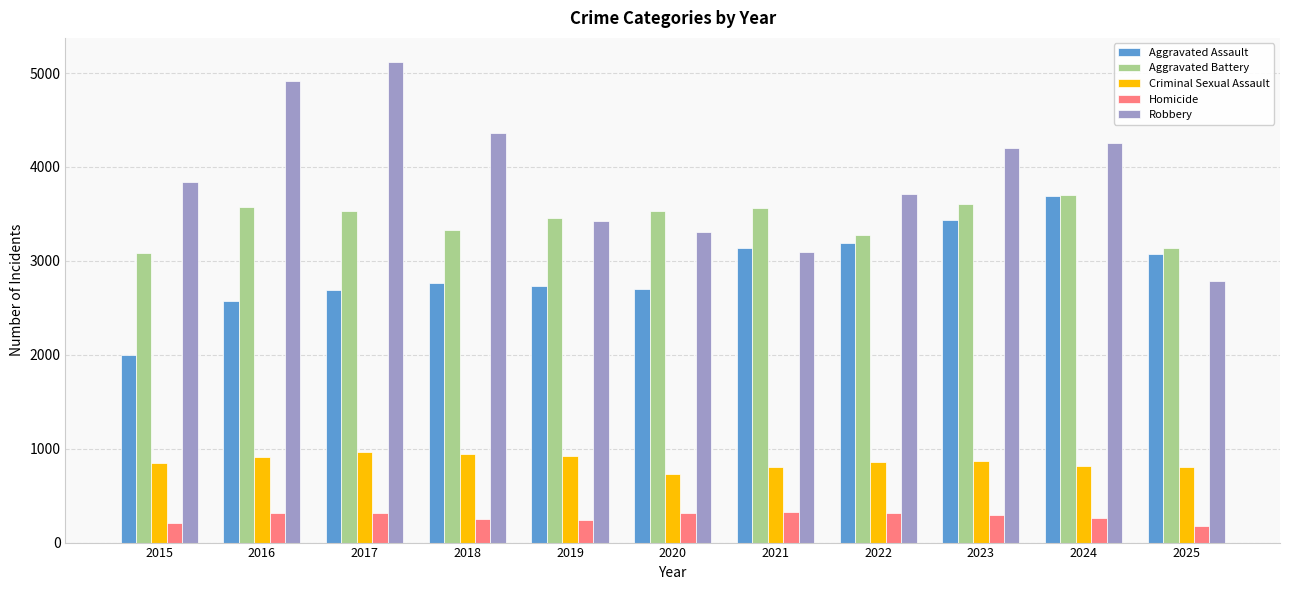

Which series has the largest total across all categories?

Robbery